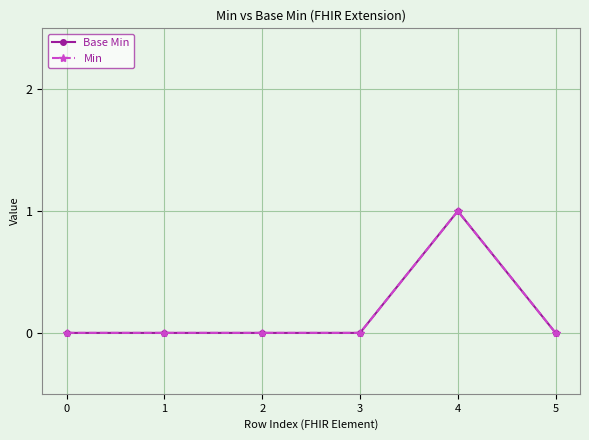

Is this an area chart (filled region under the line)?

No